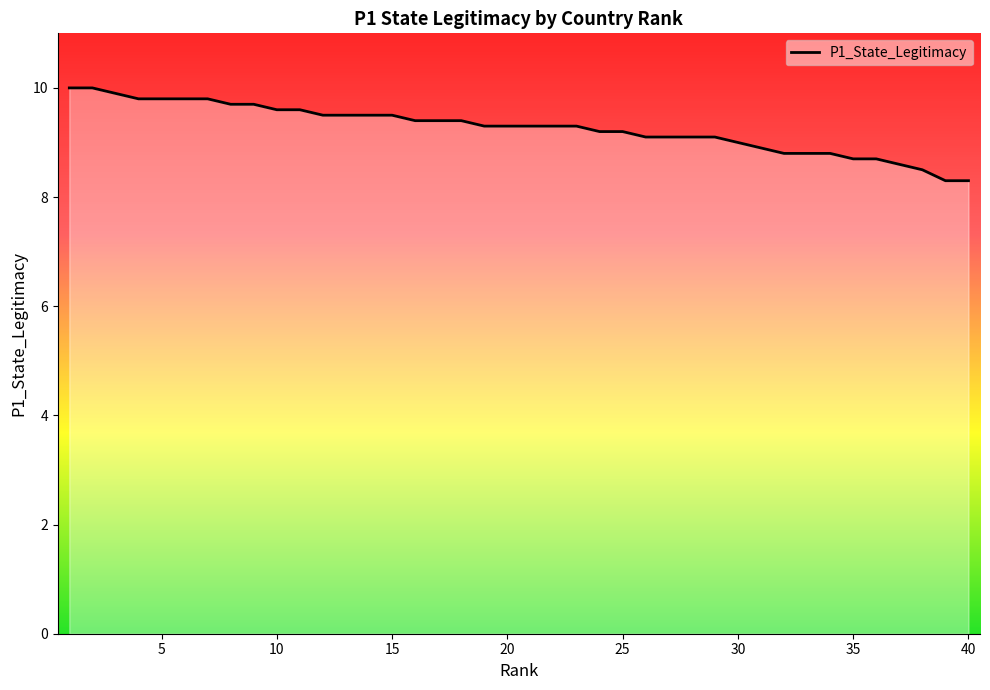

What is the minimum value shown in the chart?

8.3